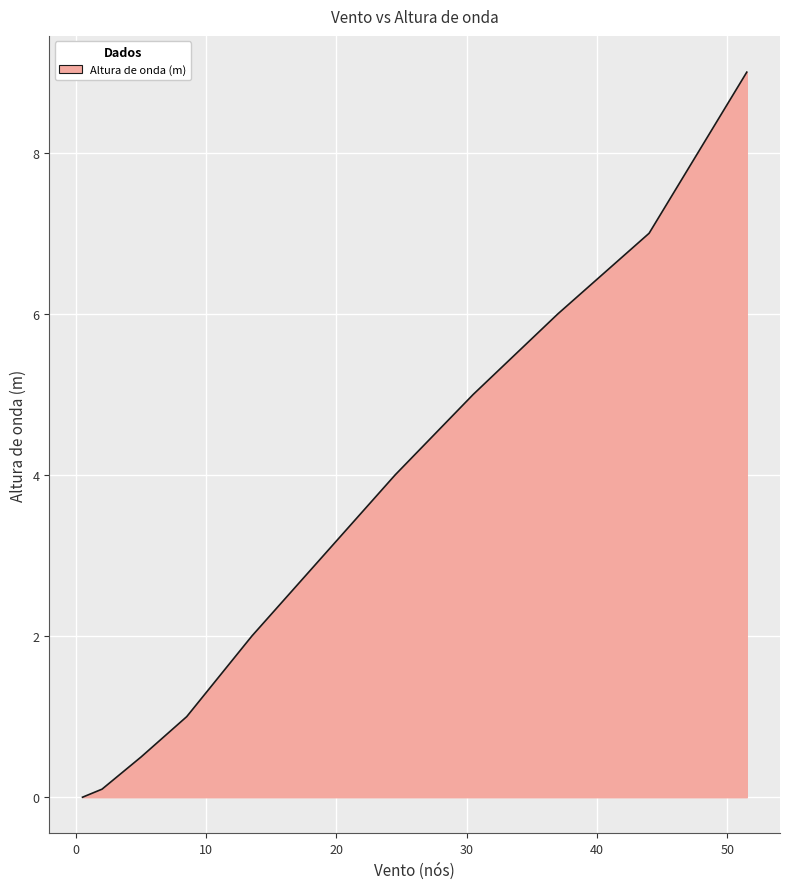

What is the difference between the maximum and minimum values?

9.0